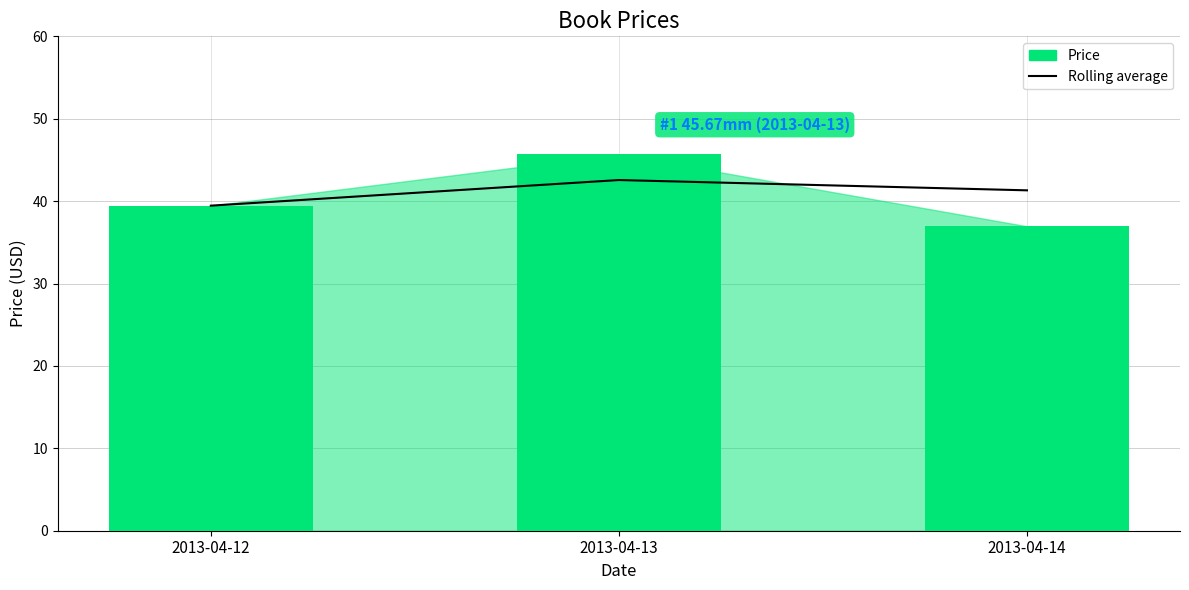

Reading left to right, transcribe all the data shown in this chart.

Rolling average: 39.5	42.6	41.3
Price: 39.5	45.7	37.0